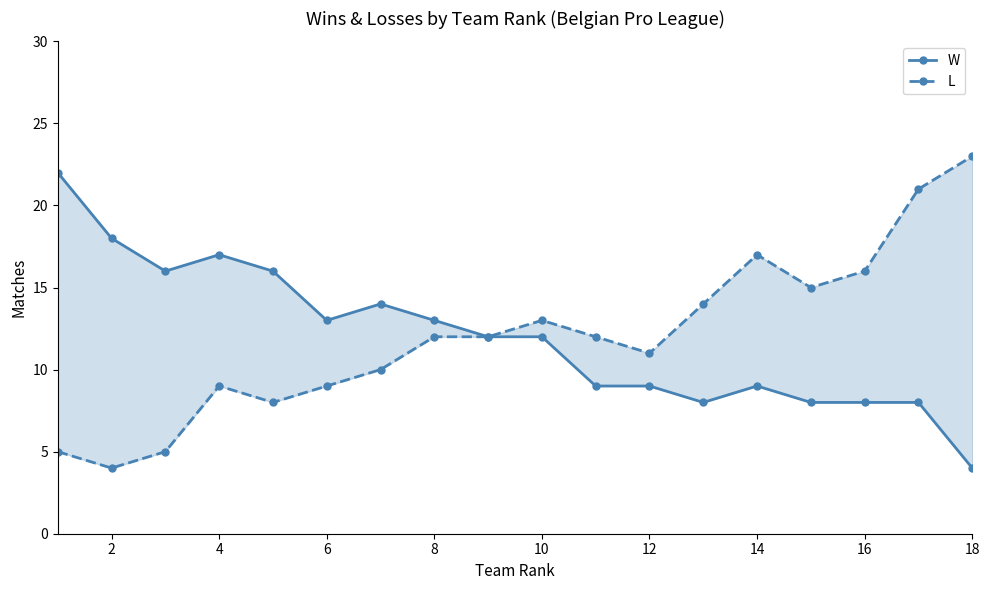

Which series has the largest total across all categories?

W